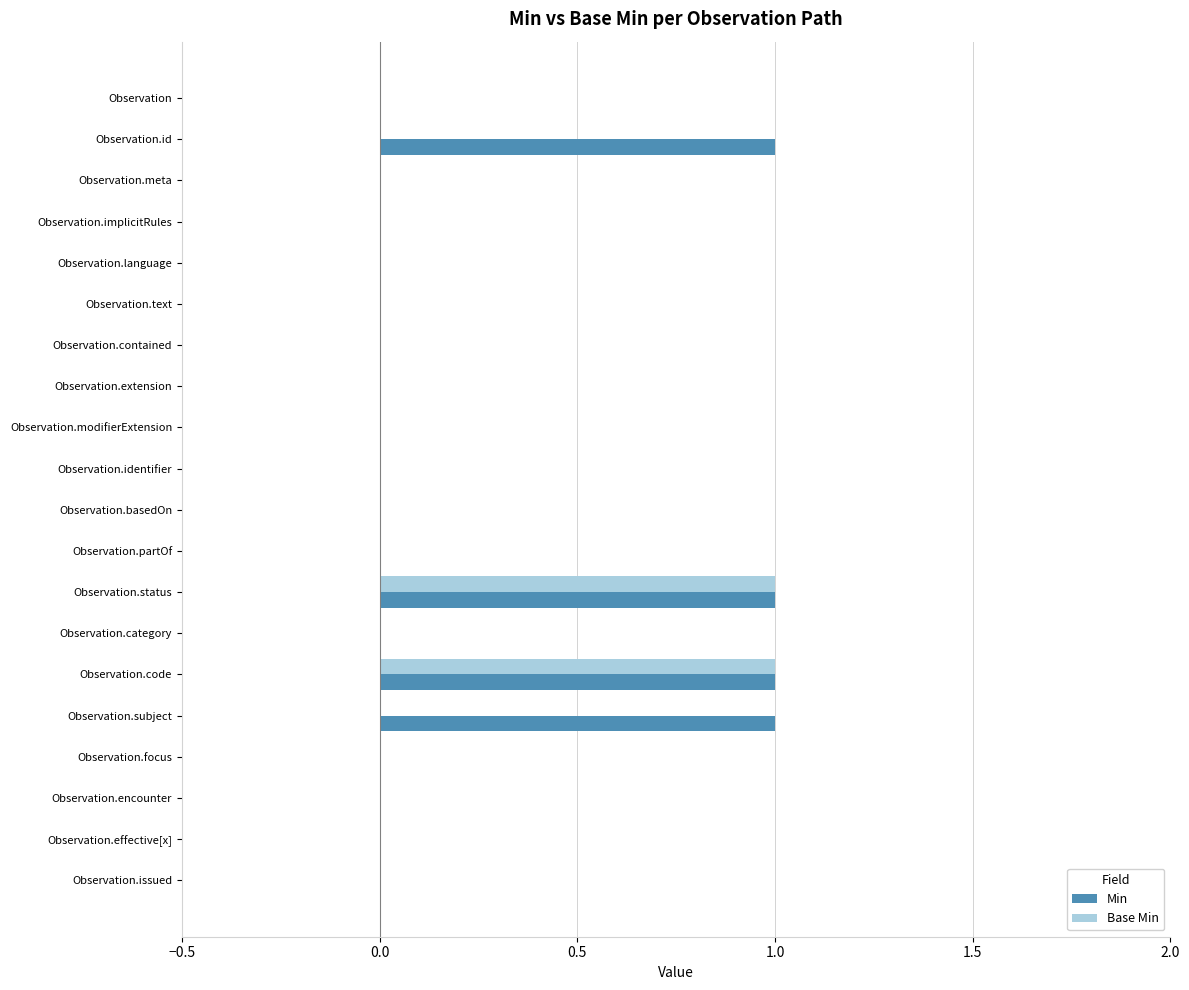

Is it true that Base Min equals -1 at Observation.modifierExtension?

False